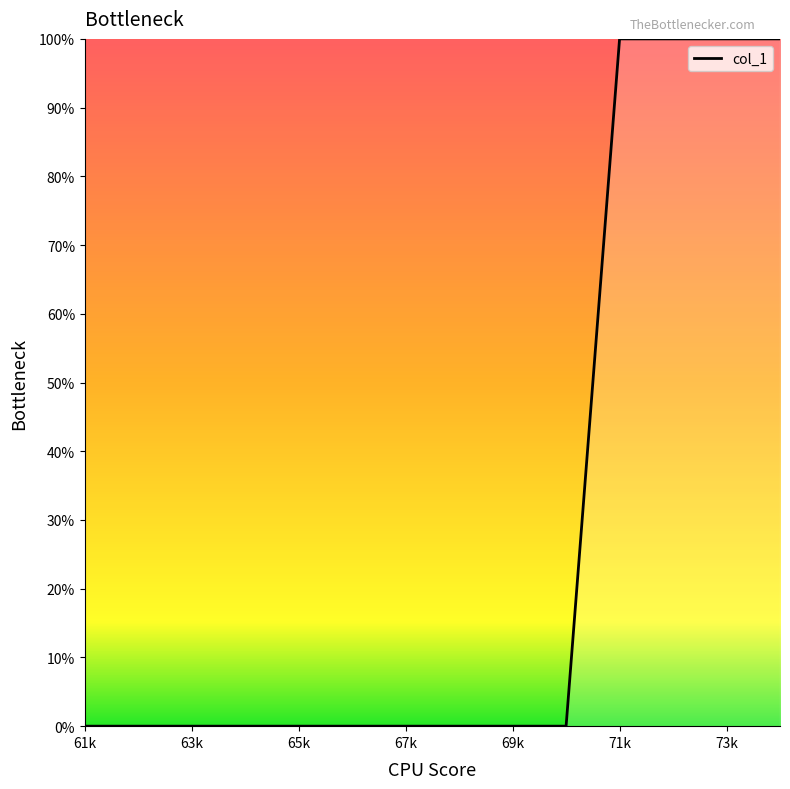

What is the maximum value shown in the chart?

100.0